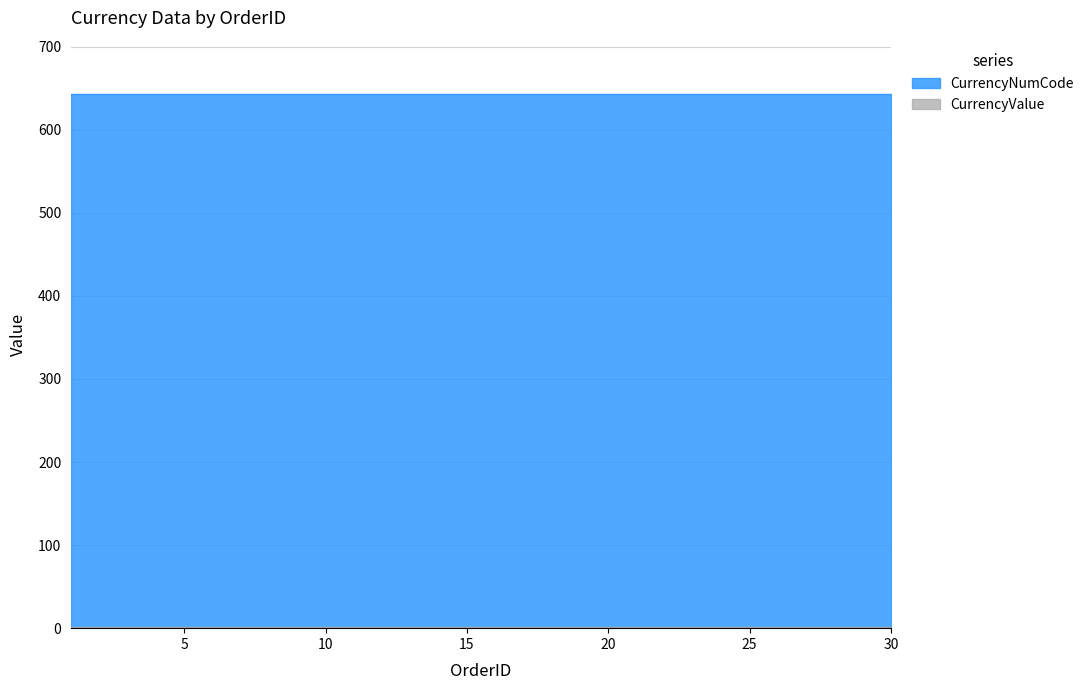

Rank the series at 20 from highest to lowest value.

CurrencyNumCode, CurrencyValue